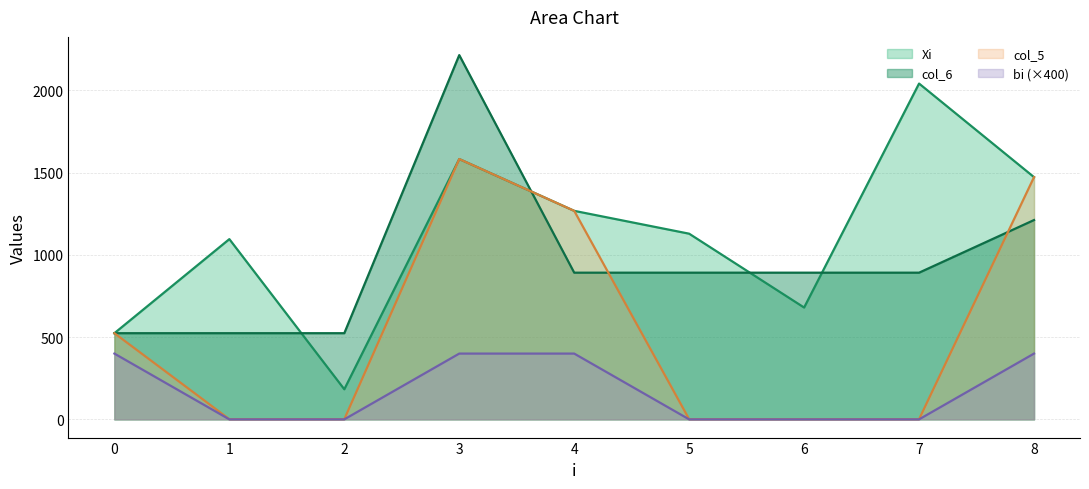

How many data points in col_6 are above 892?

2